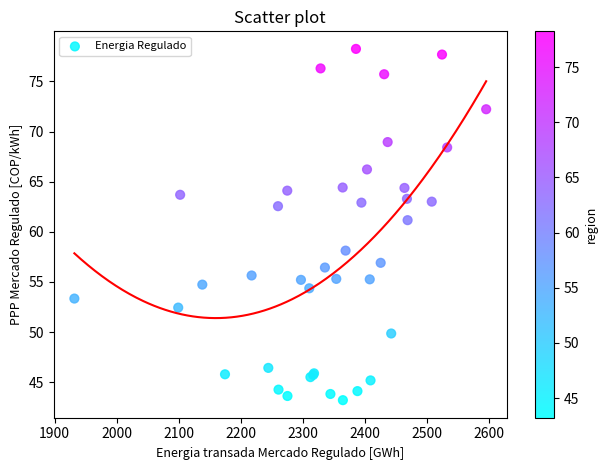

What Y value in the scatter plot is closest to 60?

61.2